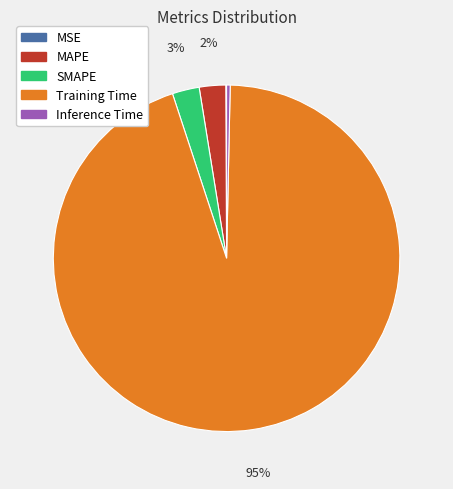

To the nearest percent, what is the difference between the MAPE and Inference Time slice percentages?

2%